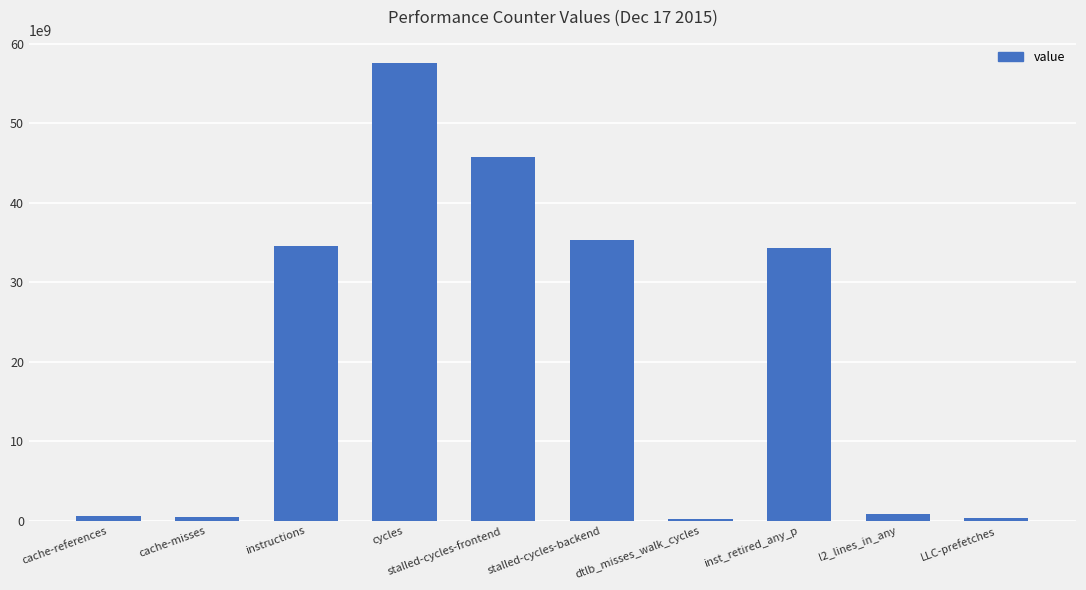

What is the sum of all values?

210156439929